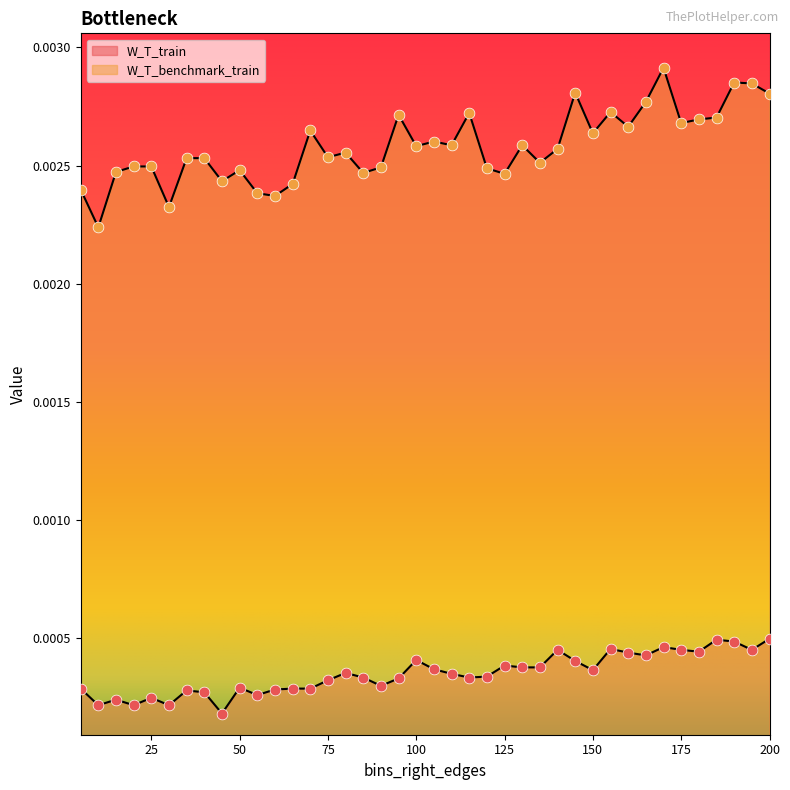

Which series has the largest total across all categories?

W_T_benchmark_train